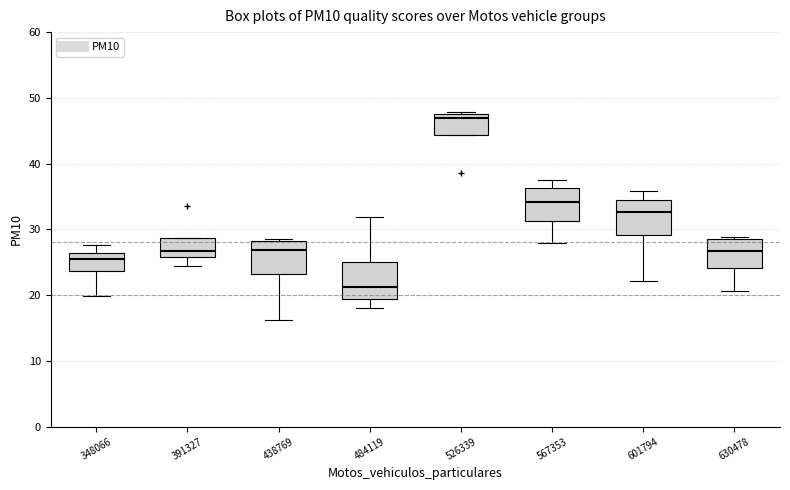

Reading left to right, transcribe this box plot: for each box, give where its median line is, the range the box spans, and where its two whiskers end, as read against the y-axis. The values are not printed on the chart, so give them approximately, as read against the axis.

348066: median 26 (just below the box's upper edge), box 24 to 26, whiskers 20 to 28
391327: median 27, box 26 to 29, whiskers 24 to 29
438769: median 27, box 23 to 28, whiskers 16 to 29
484119: median 21, box 19 to 25, whiskers 18 to 32
526339: median 47, box 44 to 48, whiskers 44 to 48 (just above the box's upper edge)
567353: median 34, box 31 to 36, whiskers 28 to 38
601794: median 33, box 29 to 34, whiskers 22 to 36
630478: median 27, box 24 to 28, whiskers 21 to 29